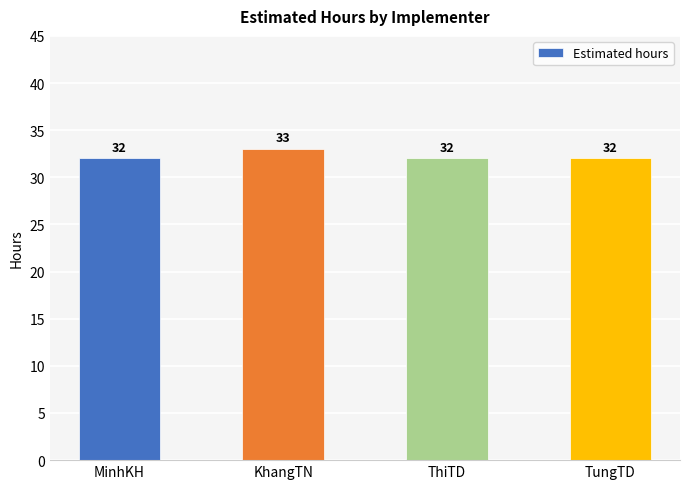

Which has a higher value, TungTD or KhangTN?

KhangTN